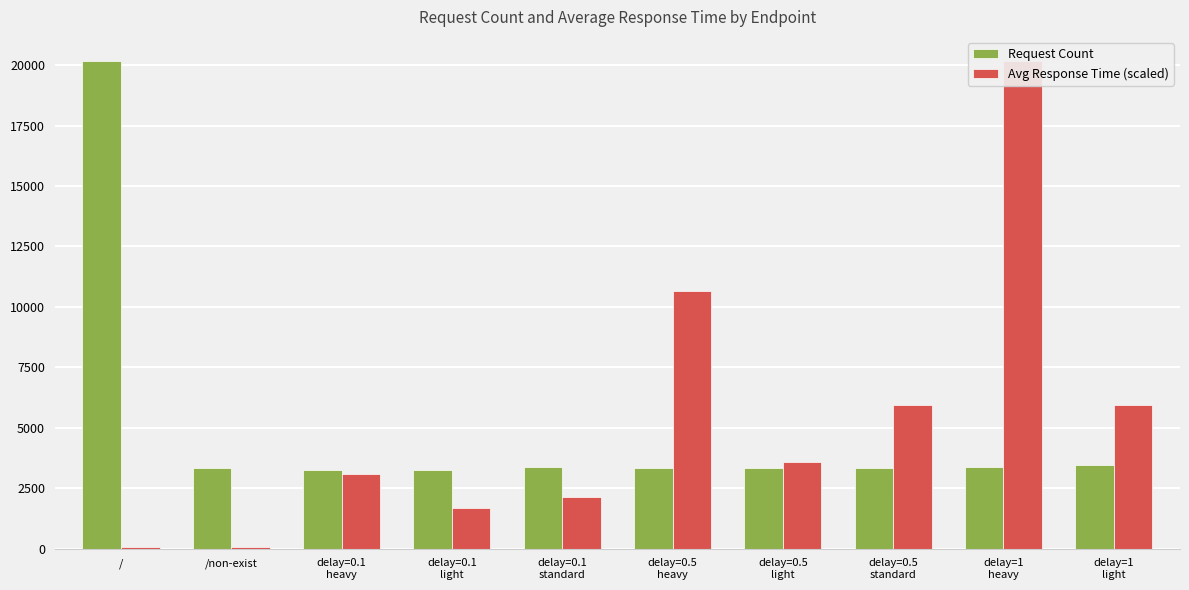

Reading left to right, transcribe all the data shown in this chart.

Request Count: 20161.0	3335.0	3275.0	3238.0	3394.0	3322.0	3320.0	3357.0	3370.0	3452.0
Avg Response Time (scaled): 62.1	65.6	3091.2	1668.6	2142.4	10677.4	3566.4	5936.1	20161.0	5933.6